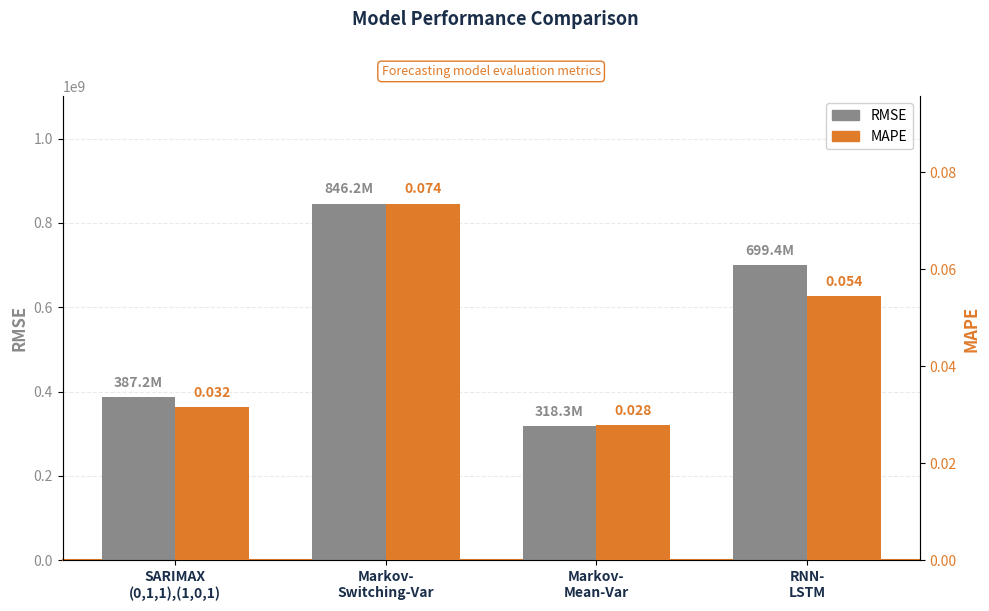

How many bars are there in total?

8